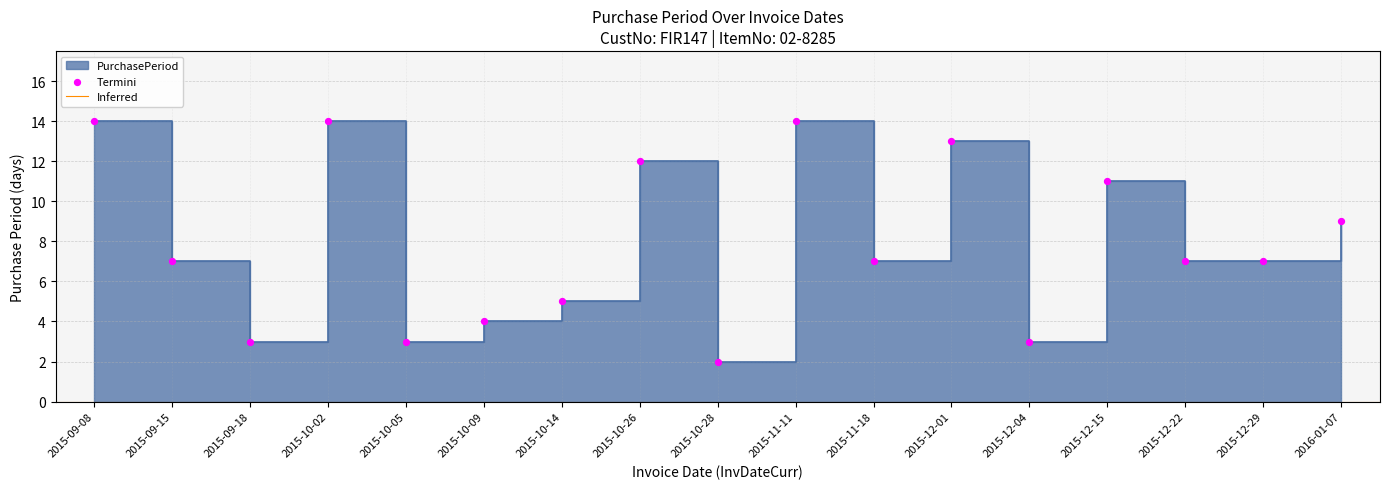

What is the change in value from 2015-10-26 to 2015-11-11?

+2